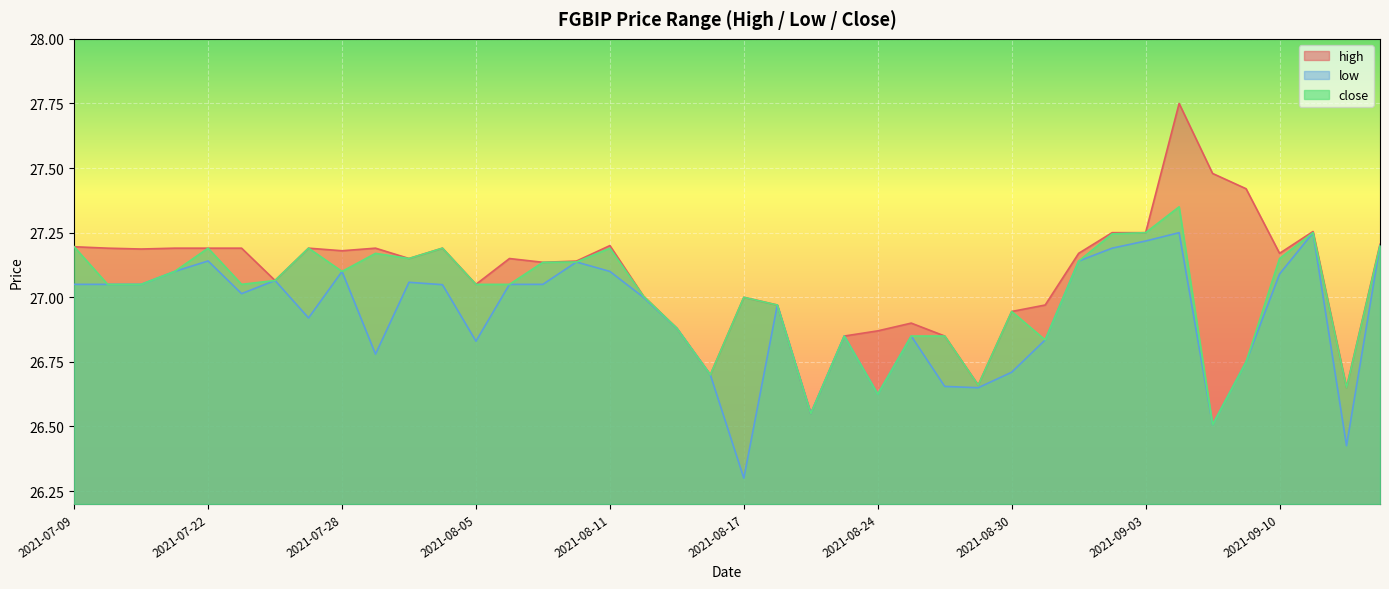

At which category does the chart reach its peak across all series?

2021-09-07